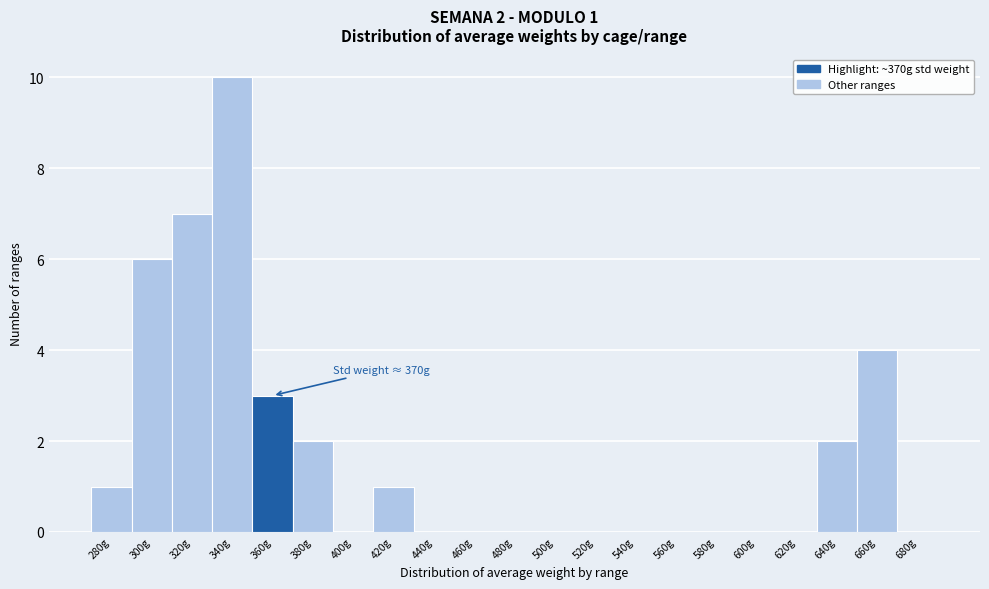

Reading left to right, extract all data points from this chart.

280g=1	300g=6	320g=7	340g=10	360g=3	380g=2	400g=0	420g=1	440g=0	460g=0	480g=0	500g=0	520g=0	540g=0	560g=0	580g=0	600g=0	620g=0	640g=2	660g=4	680g=0